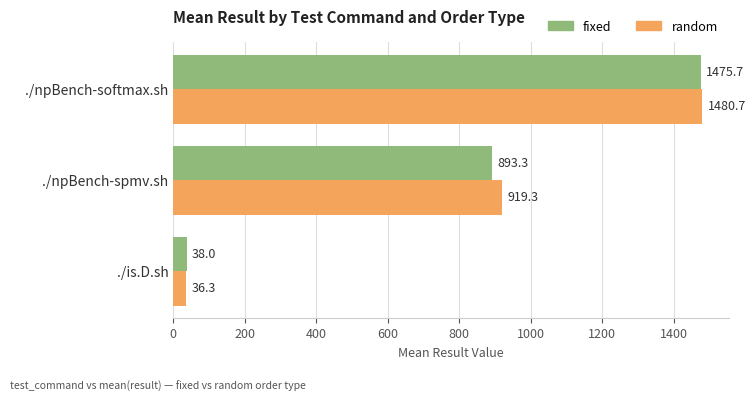

Rank the series by their maximum value, from highest to lowest.

random, fixed